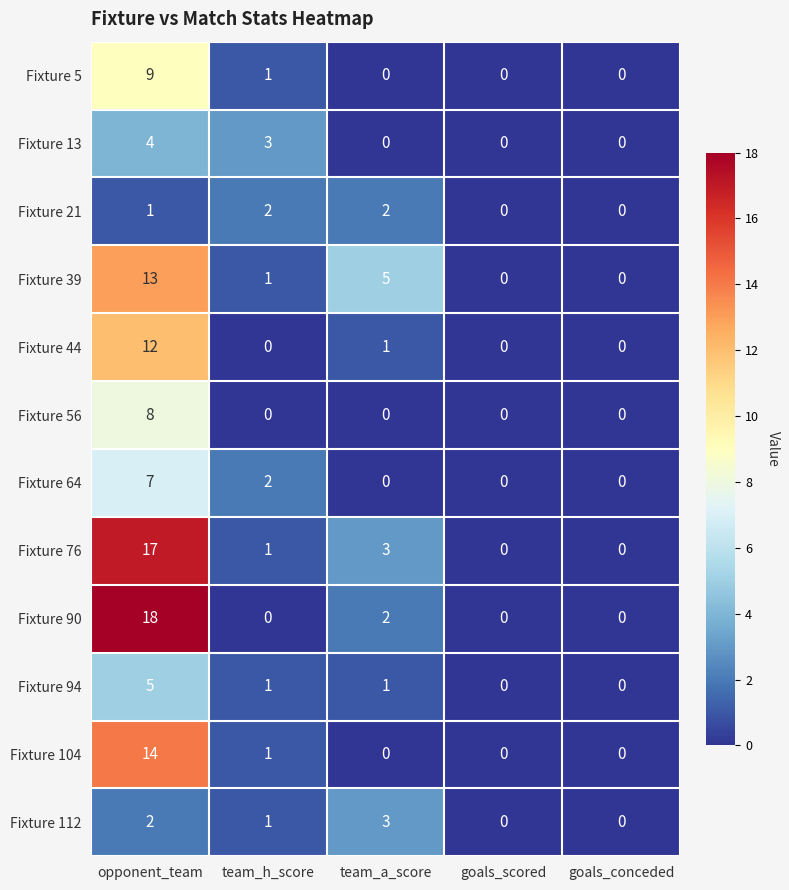

List the series in order of their peak value, highest first.

Fixture 90, Fixture 76, Fixture 104, Fixture 39, Fixture 44, Fixture 5, Fixture 56, Fixture 64, Fixture 94, Fixture 13, Fixture 112, Fixture 21